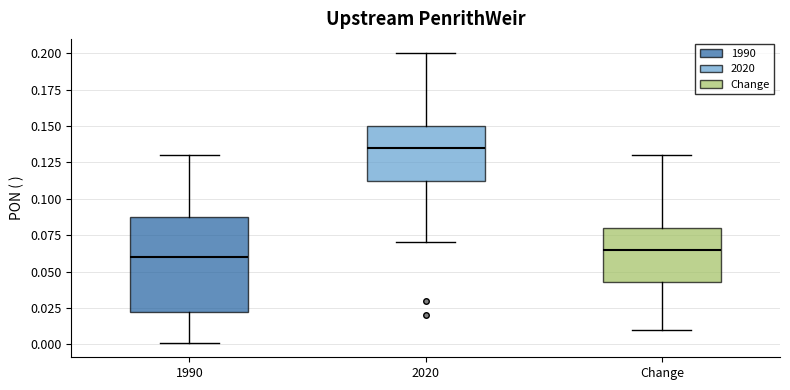

Reading left to right, transcribe this box plot: for each box, give where its median line is, the range the box spans, and where its two whiskers end, as read against the y-axis. The values are not printed on the chart, so give them approximately, as read against the axis.

1990: median 0.060, box 0.025 to 0.090, whiskers 0.000 to 0.130
2020: median 0.135, box 0.115 to 0.150, whiskers 0.070 to 0.200
Change: median 0.065, box 0.045 to 0.080, whiskers 0.010 to 0.130